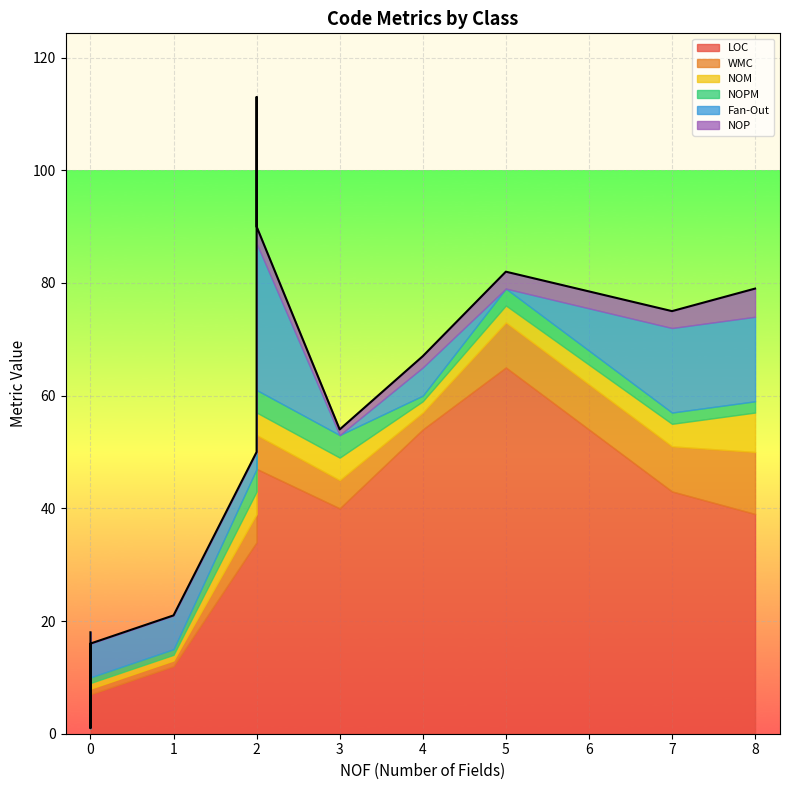

The value of NOM at INavigator is 4. True or false?

False